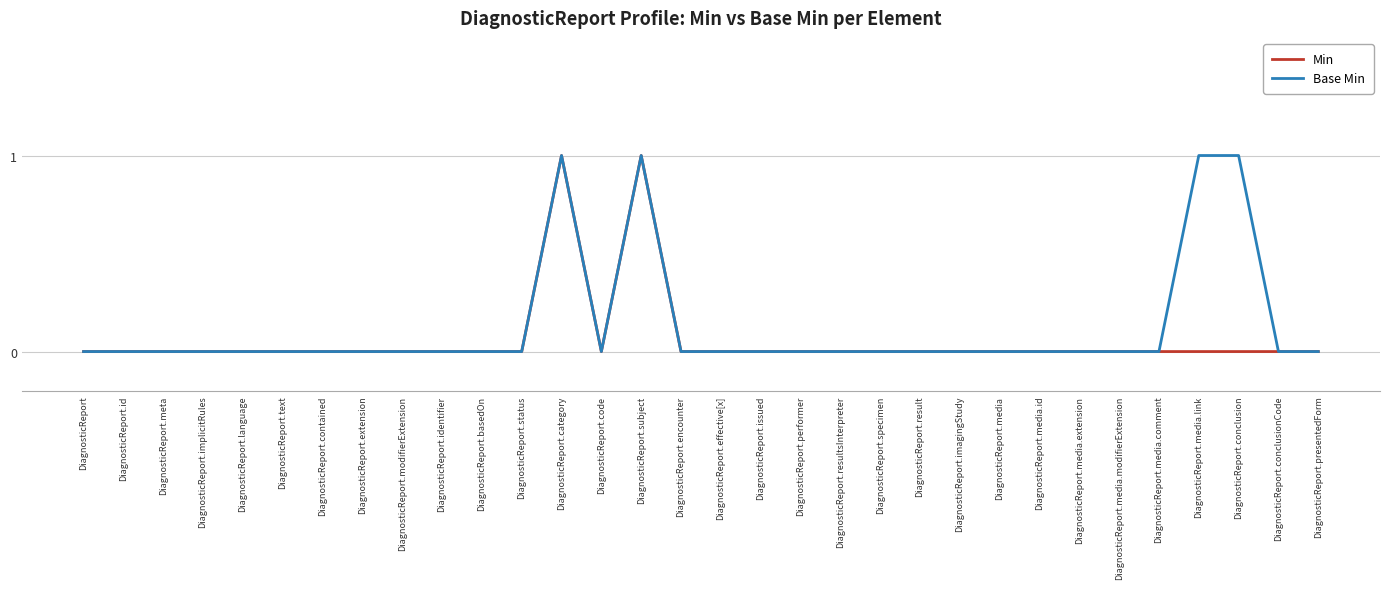

Count the number of categories in the chart.

32